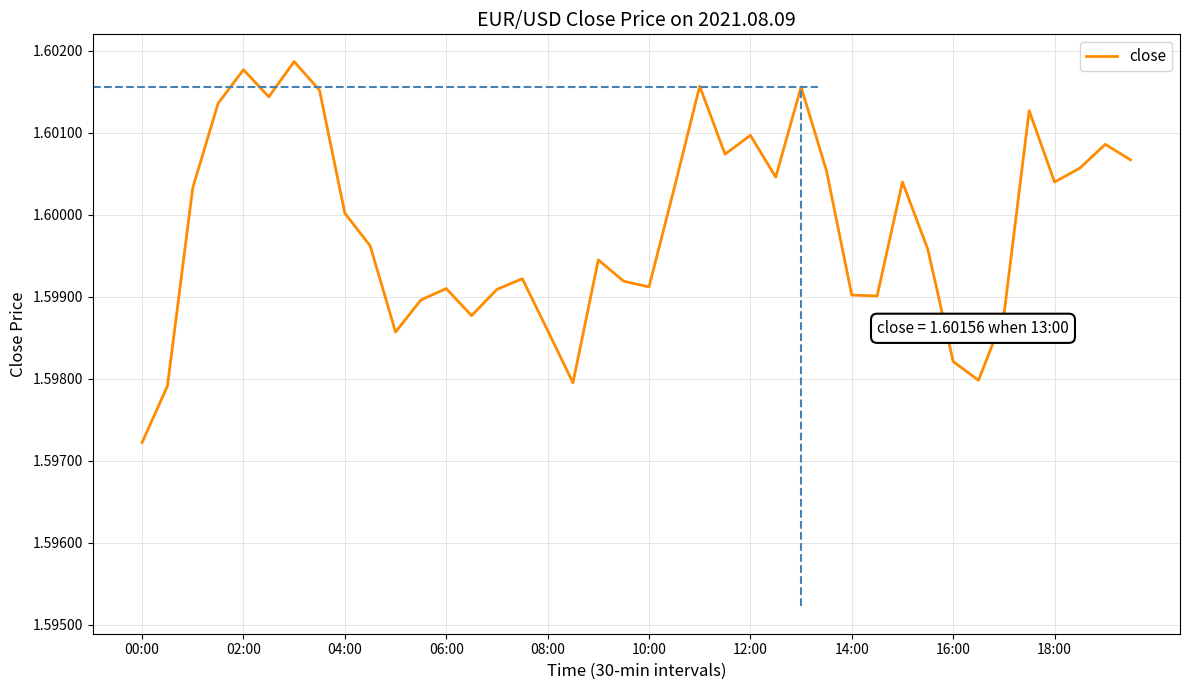

Does the chart have visible grid lines?

Yes